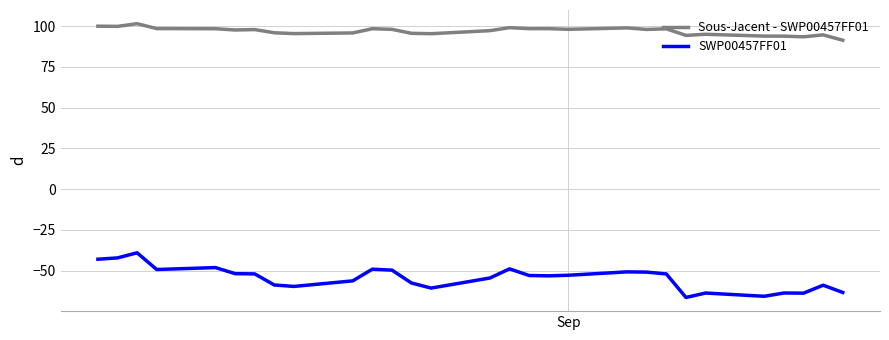

What is the difference between the maximum and minimum values in the SWP00457FF01 series?

27.4